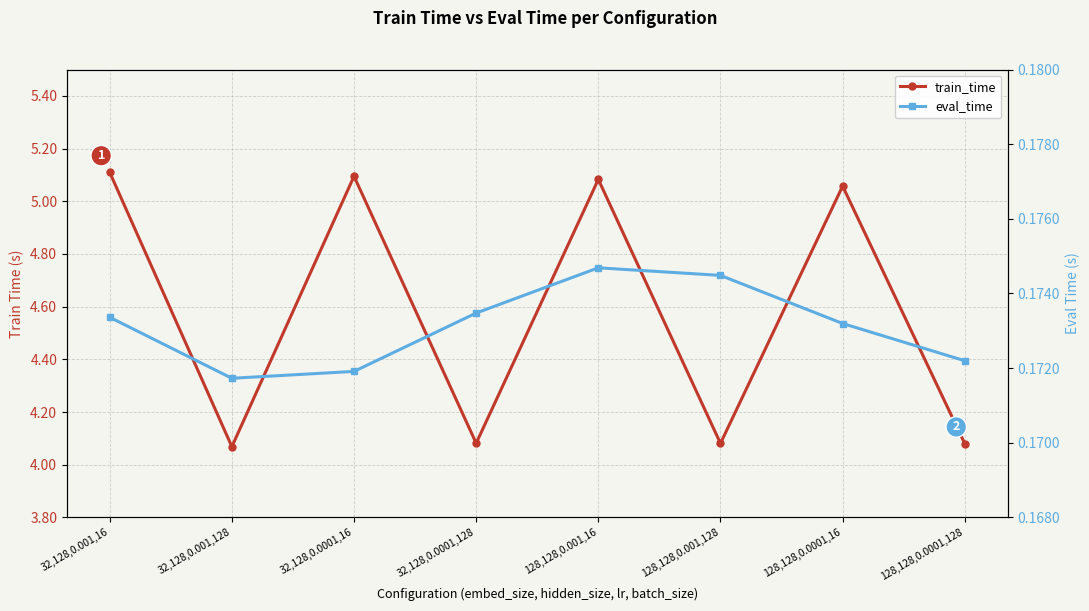

What is the average value of the train_time series?

4.6